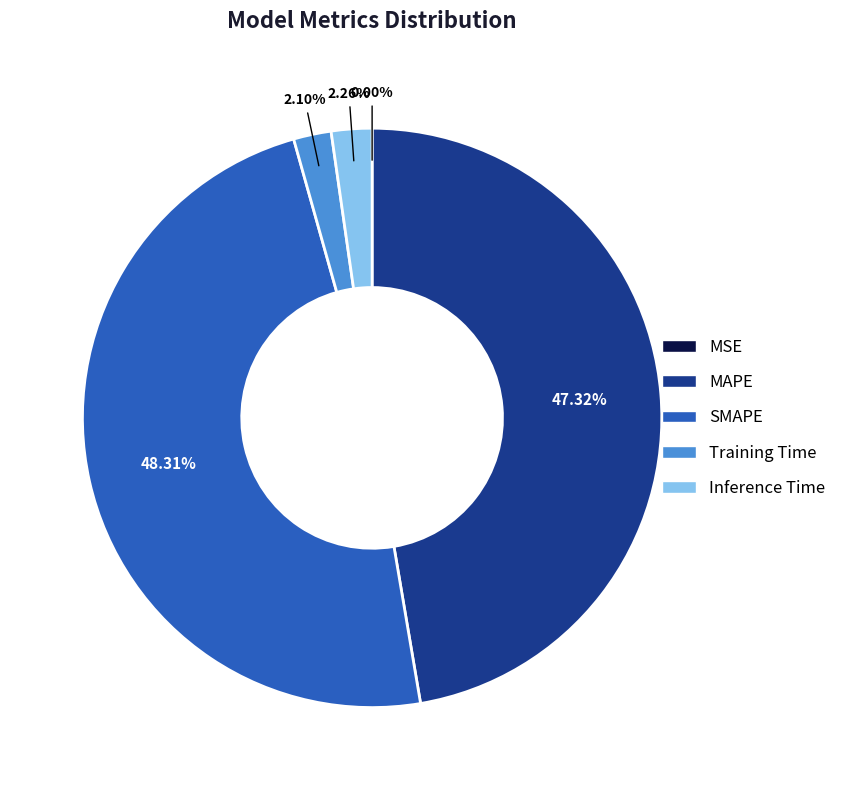

What portion of the pie excludes SMAPE?

51.7%